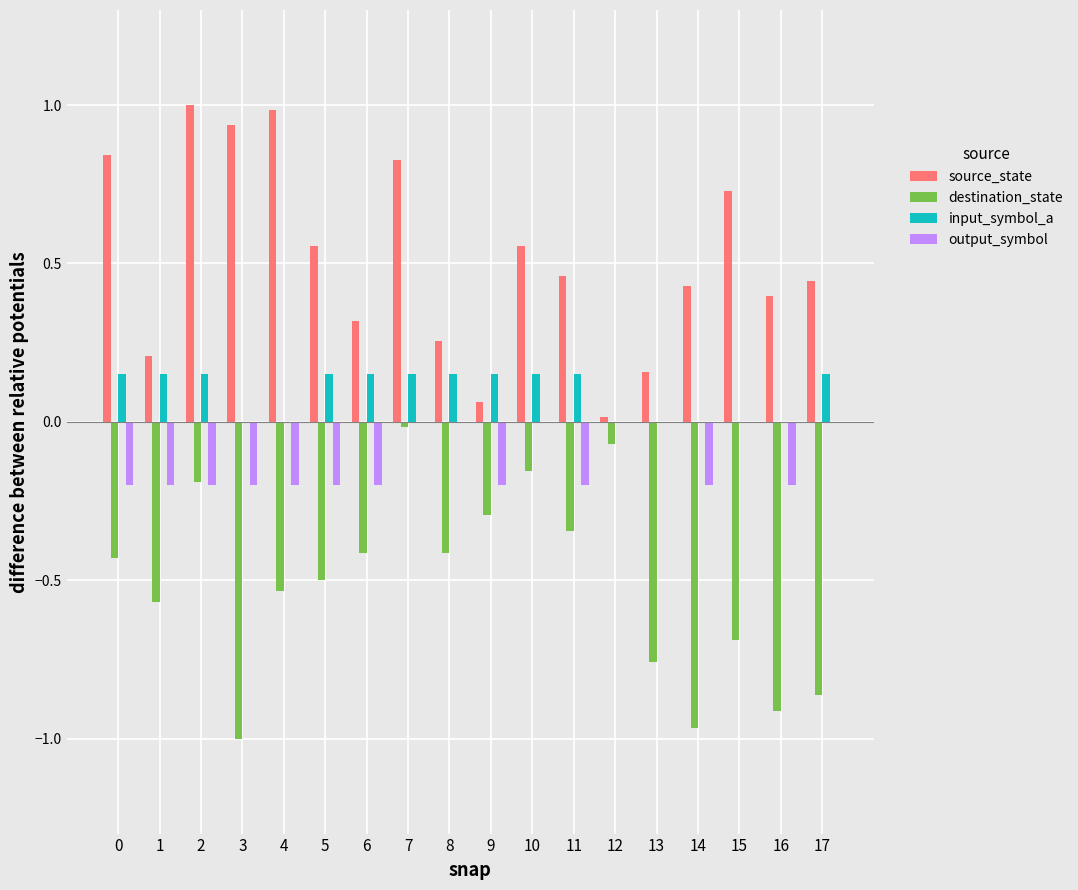

Are the bars horizontal?

No